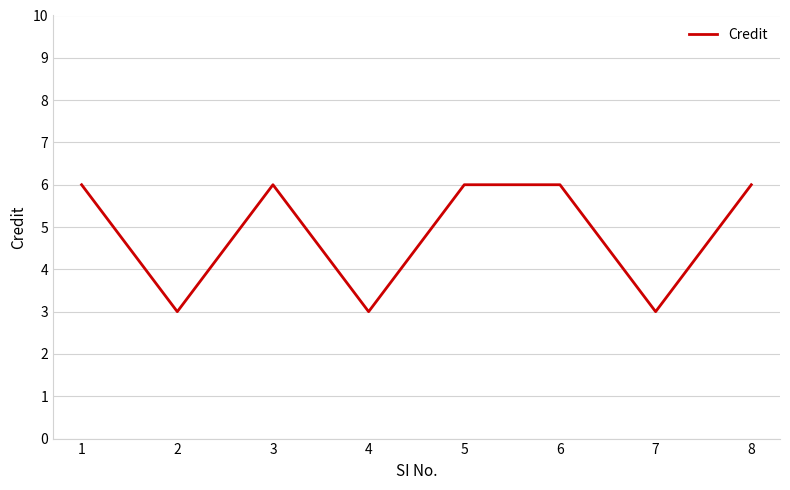

Reading left to right, what are all the values shown in this chart?

6	3	6	3	6	6	3	6